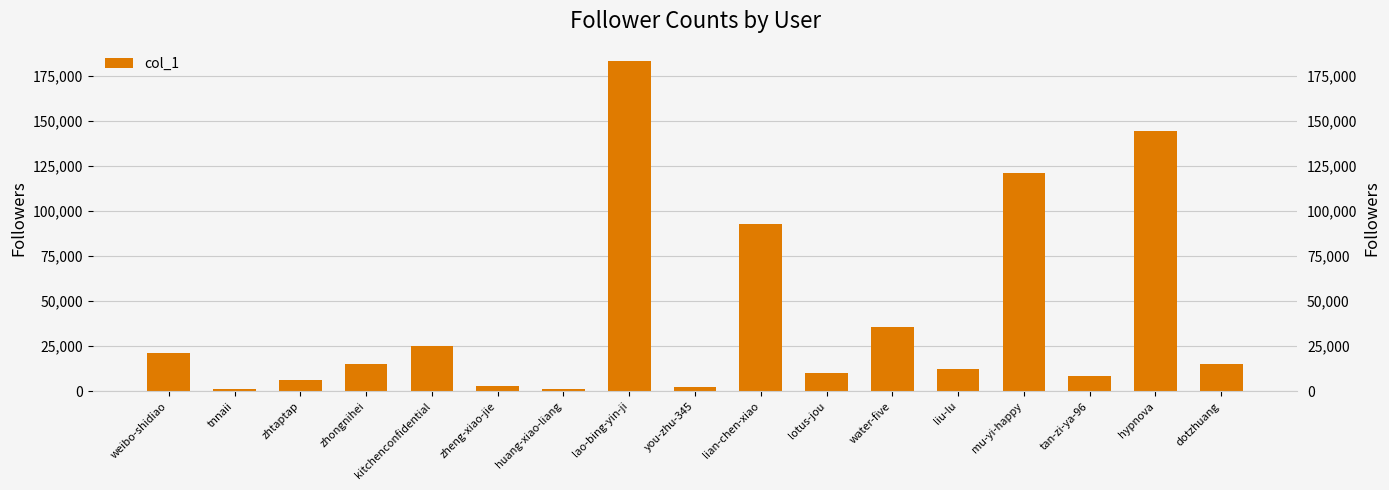

What is the difference between the values at kitchenconfidential and tan-zi-ya-96?

17074